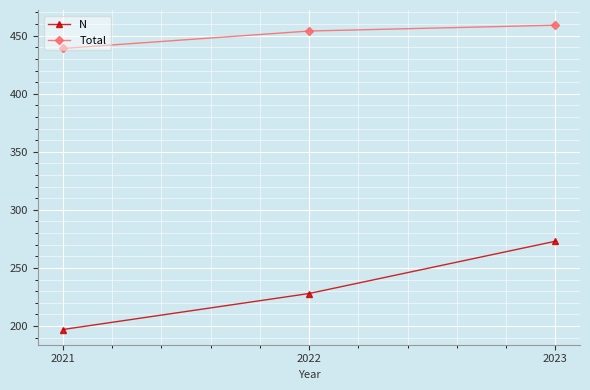

What is the difference between the maximum and minimum values in the Total series?

20